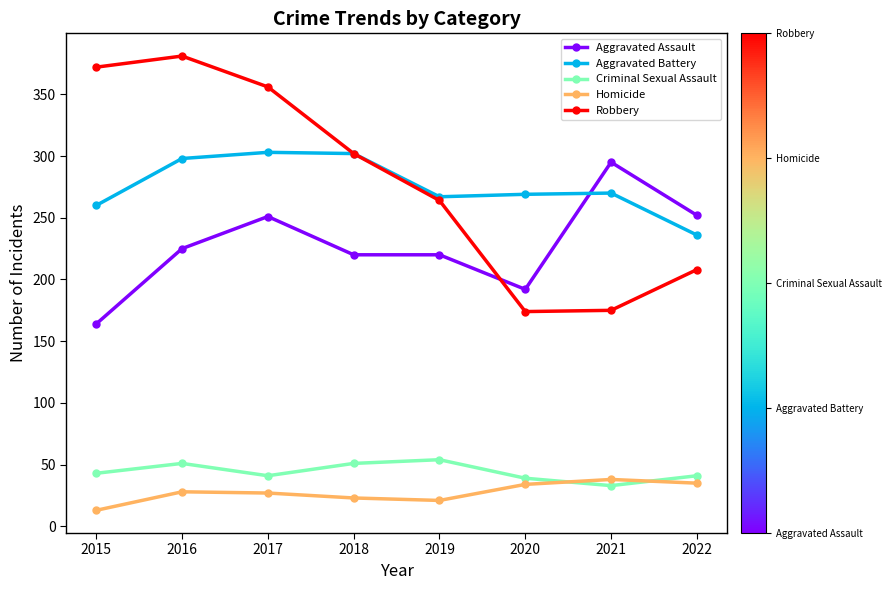

Read the Criminal Sexual Assault value at 2020.

39